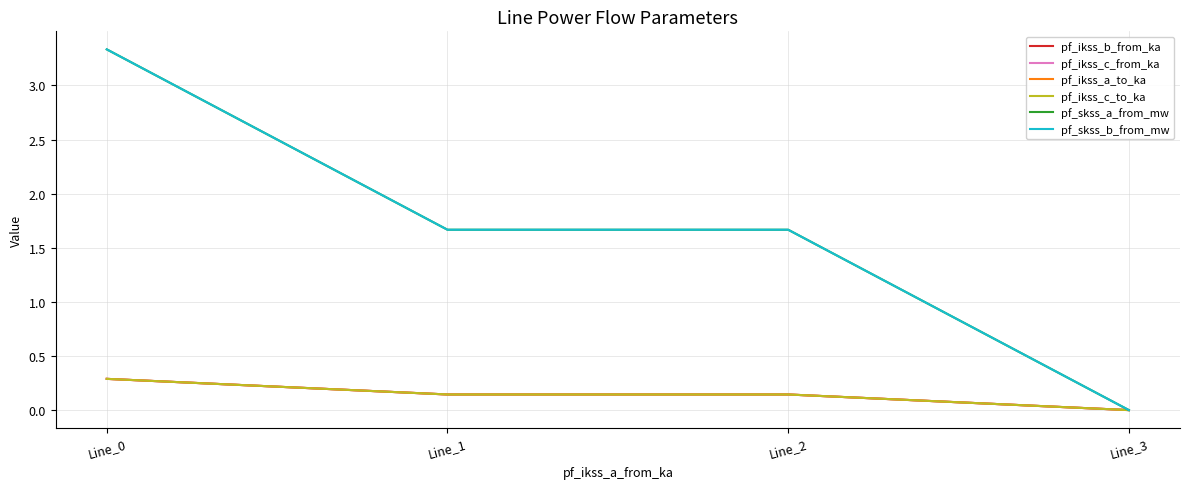

Reading right to left, extract all data points from this chart.

pf_ikss_b_from_ka: Line_3=0.0	Line_2=0.1	Line_1=0.1	Line_0=0.3
pf_ikss_c_from_ka: Line_3=0.0	Line_2=0.1	Line_1=0.1	Line_0=0.3
pf_ikss_a_to_ka: Line_3=0.0	Line_2=0.1	Line_1=0.1	Line_0=0.3
pf_ikss_c_to_ka: Line_3=0.0	Line_2=0.1	Line_1=0.1	Line_0=0.3
pf_skss_a_from_mw: Line_3=0.0	Line_2=1.7	Line_1=1.7	Line_0=3.3
pf_skss_b_from_mw: Line_3=0.0	Line_2=1.7	Line_1=1.7	Line_0=3.3